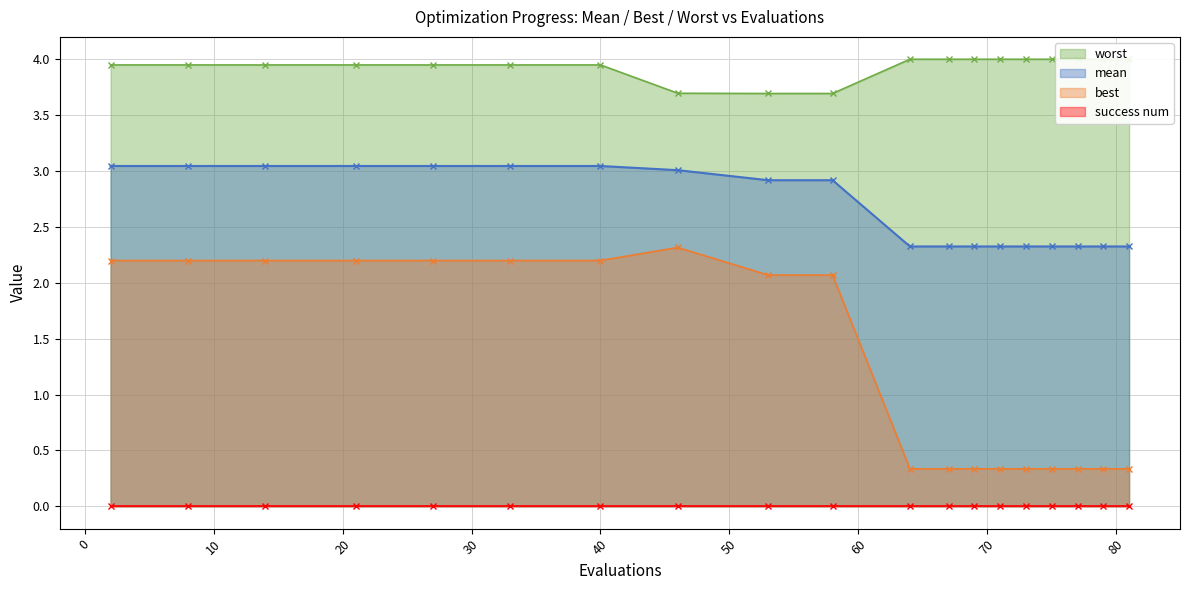

What is the value of the mean point at the 9th from the left?

2.9